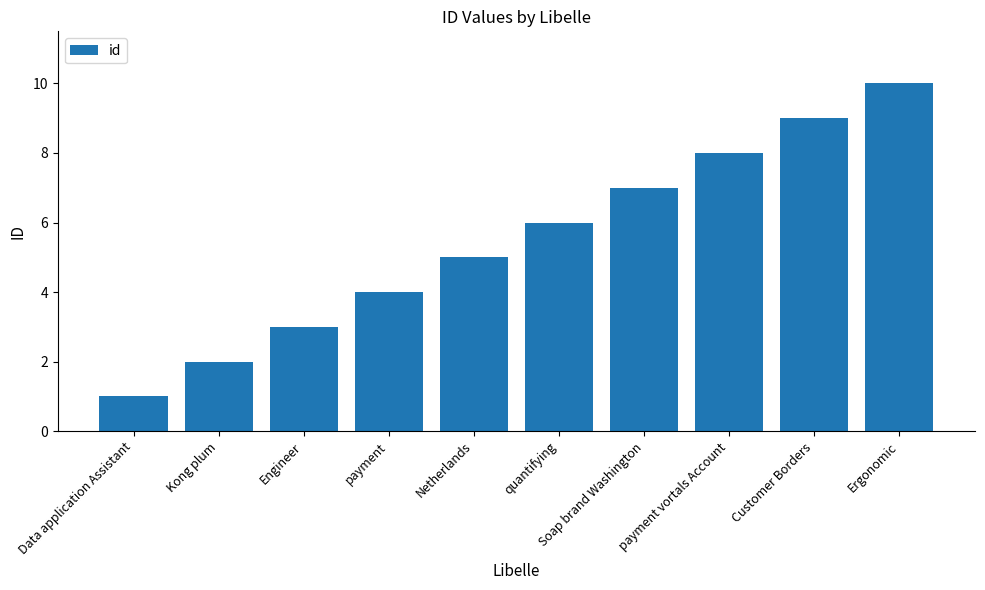

What is the ratio of the value at quantifying to the value at Data application Assistant?

6.0